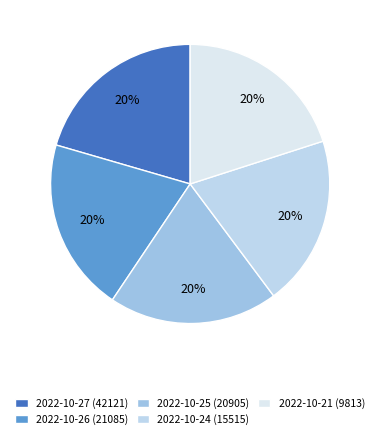

To the nearest percent, what portion does 2022-10-26 (21085) represent?

20%